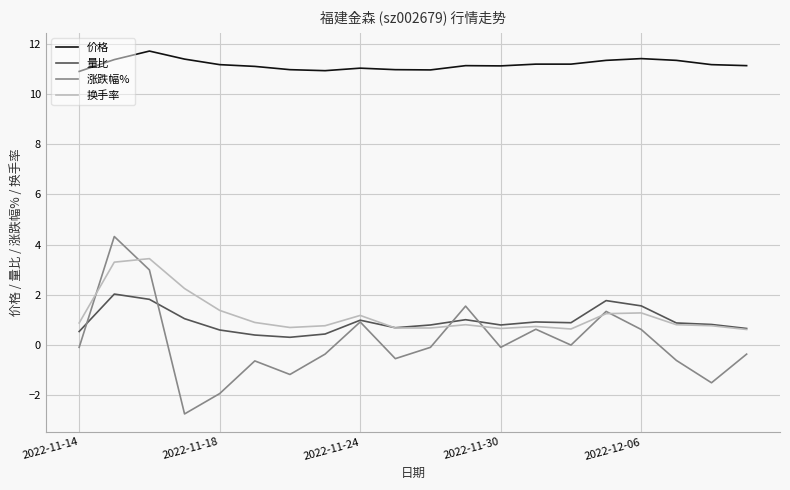

Which series has the largest range (max minus min)?

涨跌幅%